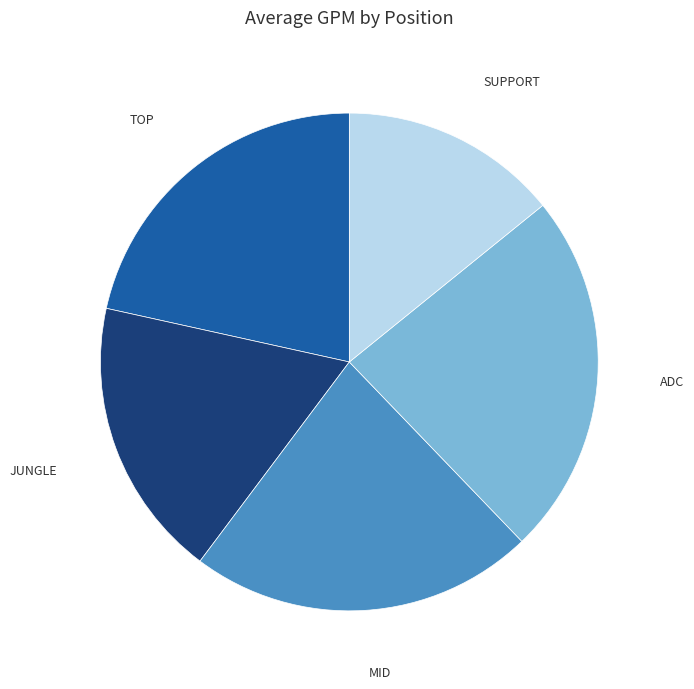

Is there a majority slice in this chart?

No